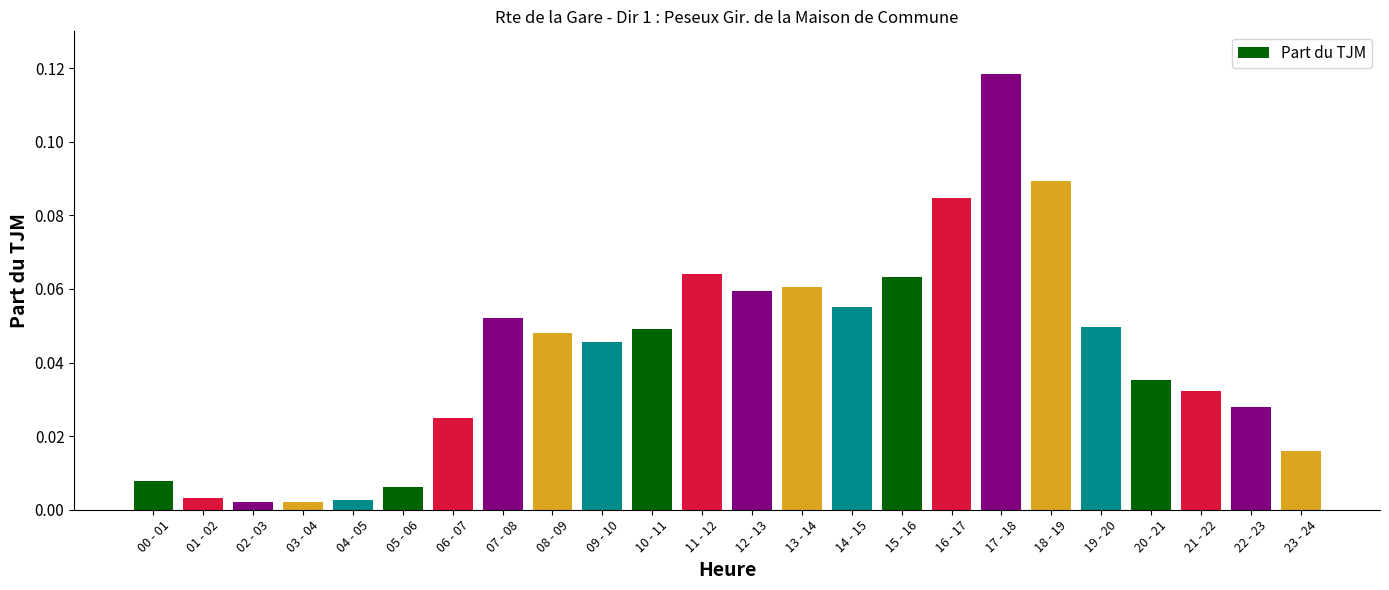

Between 00 - 01 and 09 - 10, which is larger?

09 - 10